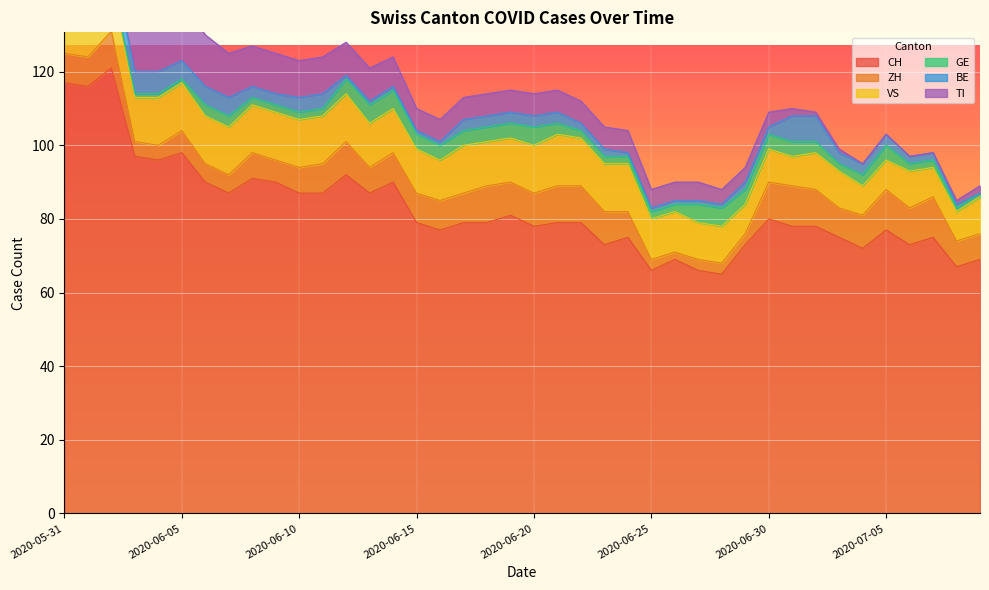

The value of CH at 2020-07-03 is 22. True or false?

False